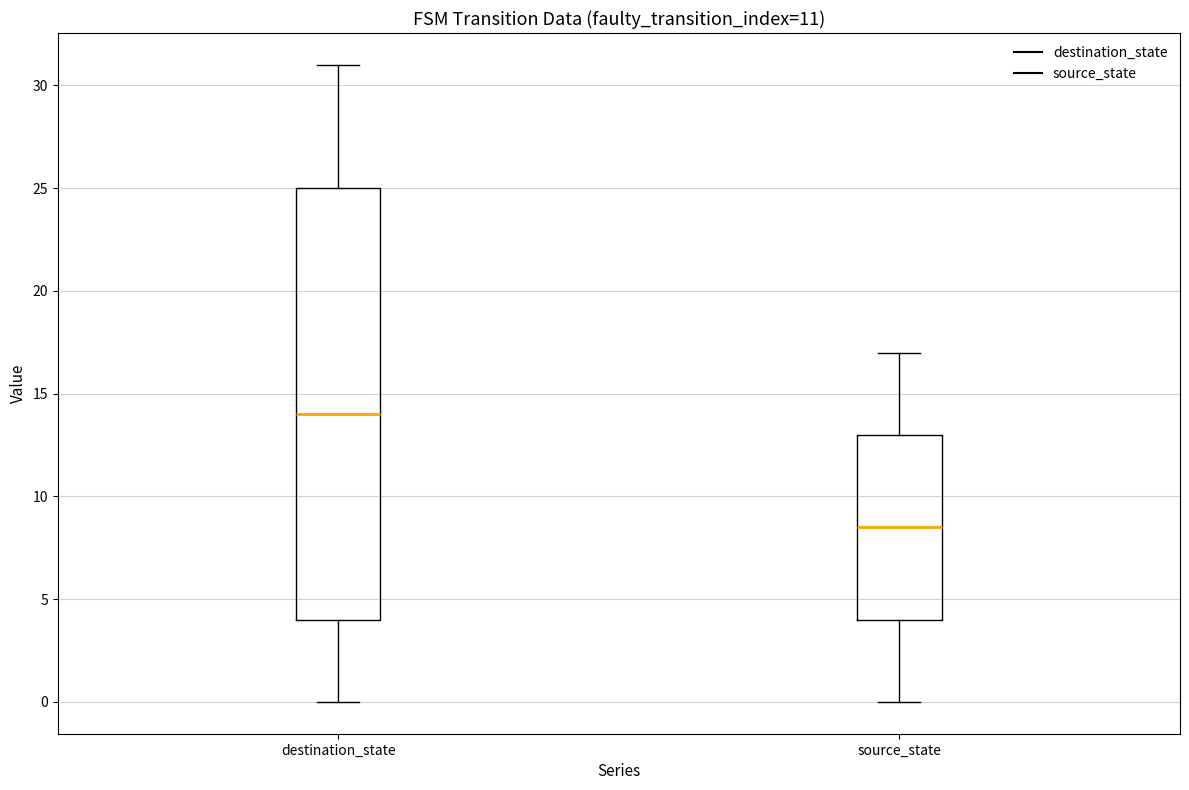

Comparing the boxes themselves (not the whiskers), which one is the tallest?

destination_state